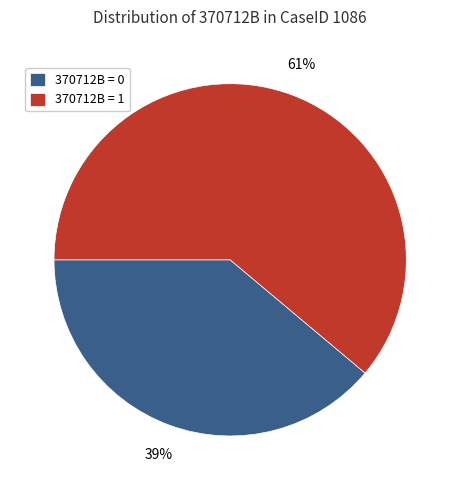

What percentage is the 370712B = 0 slice, to the nearest percent?

39%